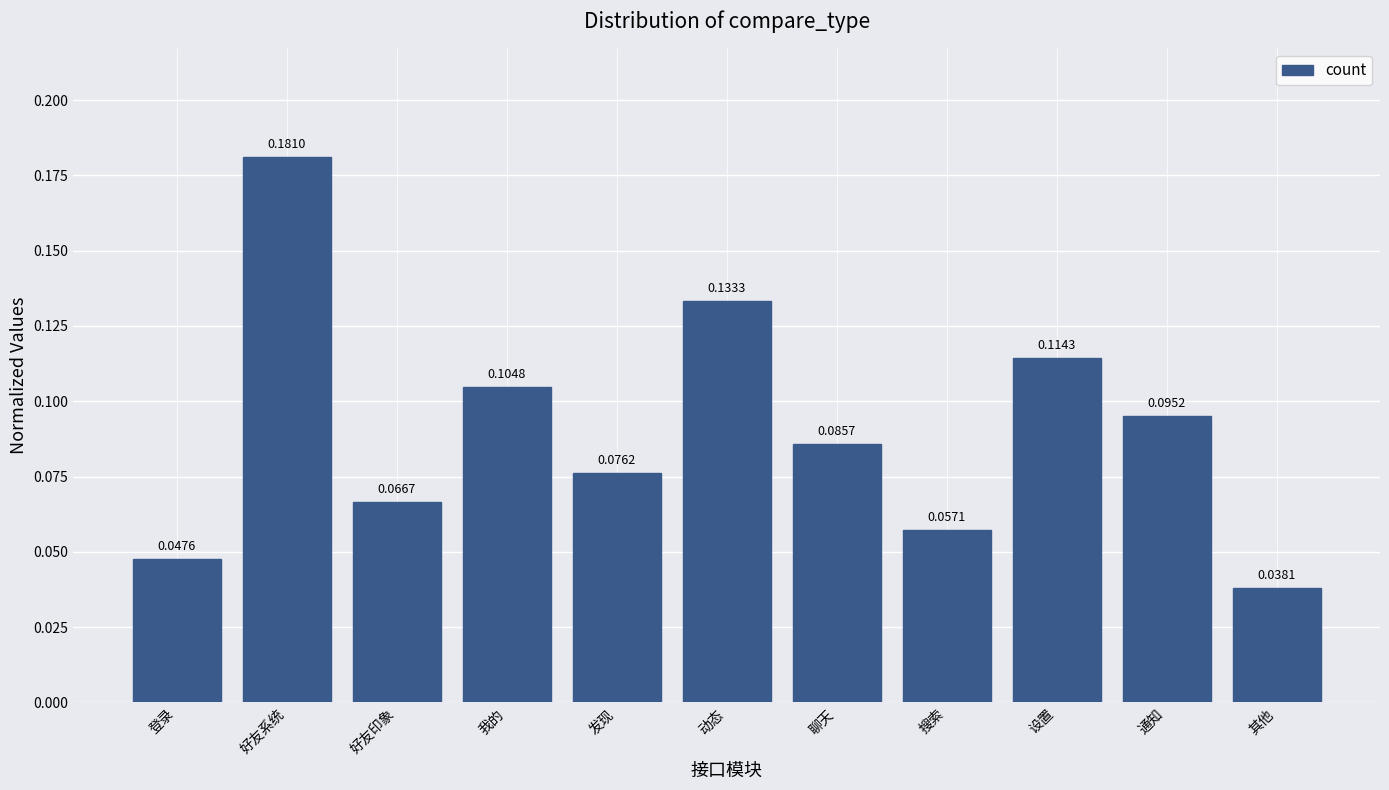

At which label is the value closest to 0?

其他